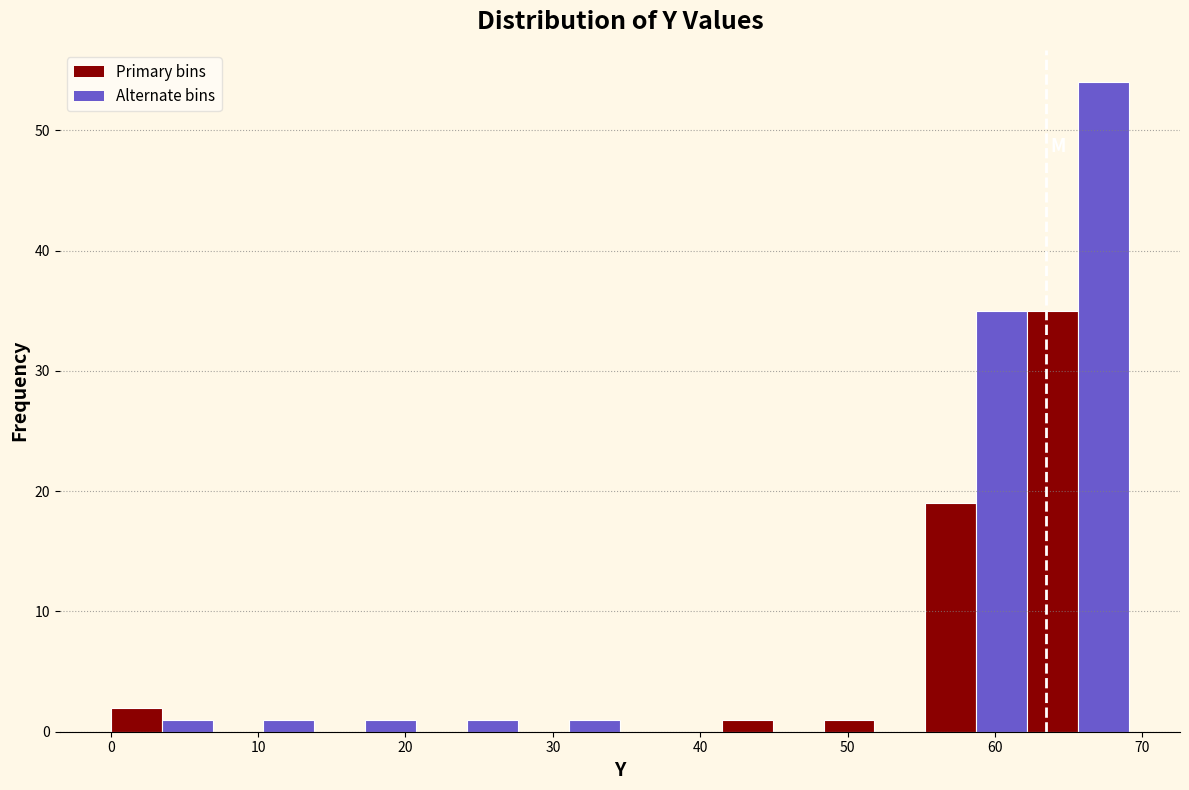

Around what value on the x-axis is the tallest bar? Give the approximate position of its centre, as read against the axis.

67